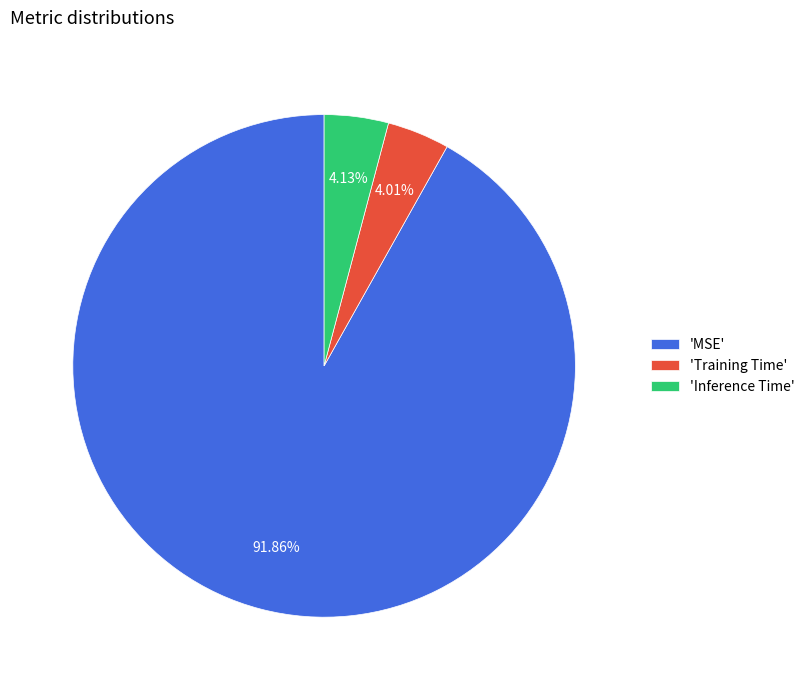

Between 'MSE' and 'Training Time', which is larger?

'MSE'